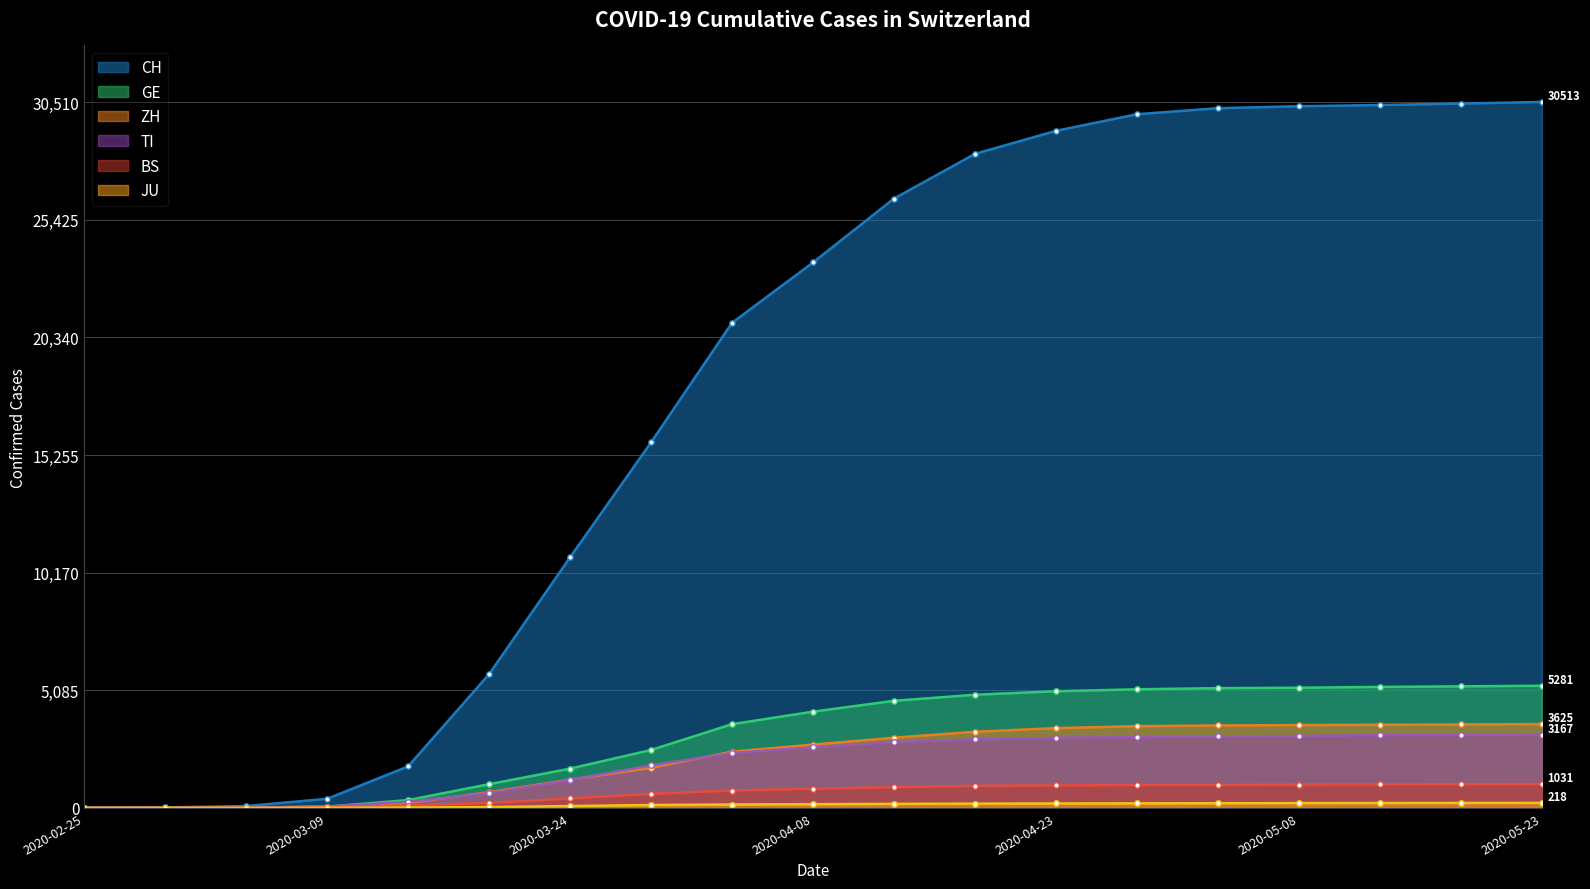

Count the number of categories in the chart.

19